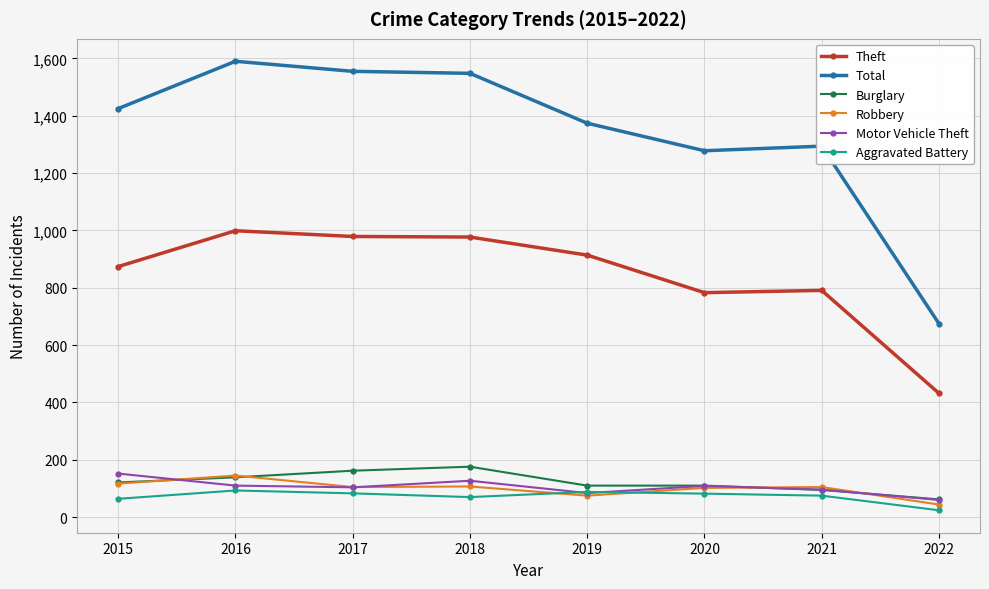

At how many categories does at least one series exceed 1444?

3